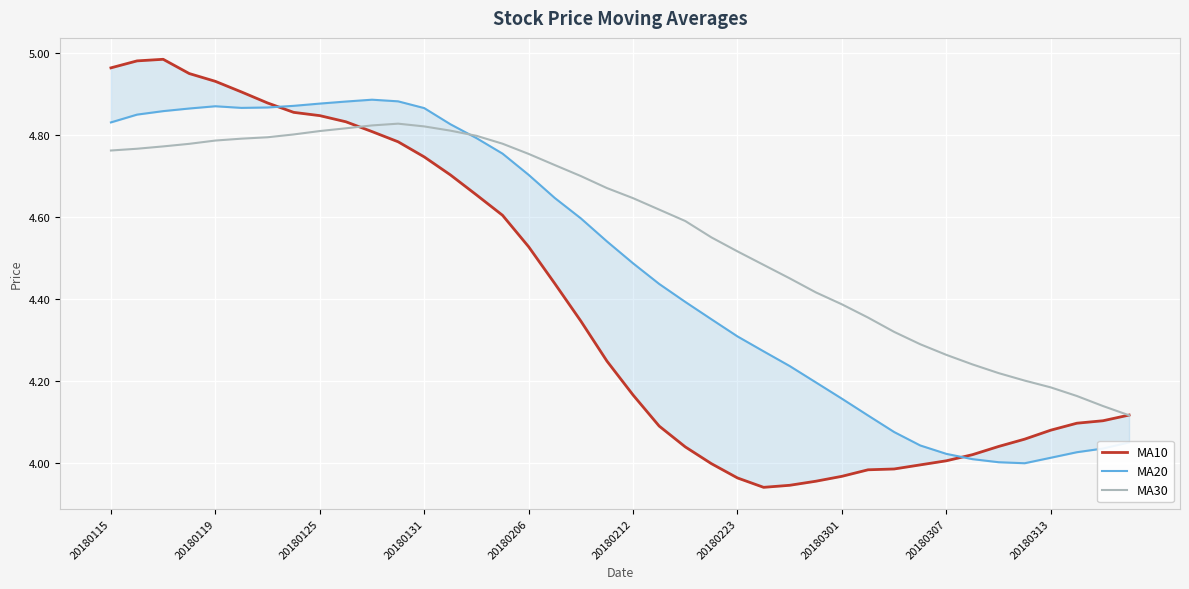

Is it true that MA20 equals 7.0 at 10?

False